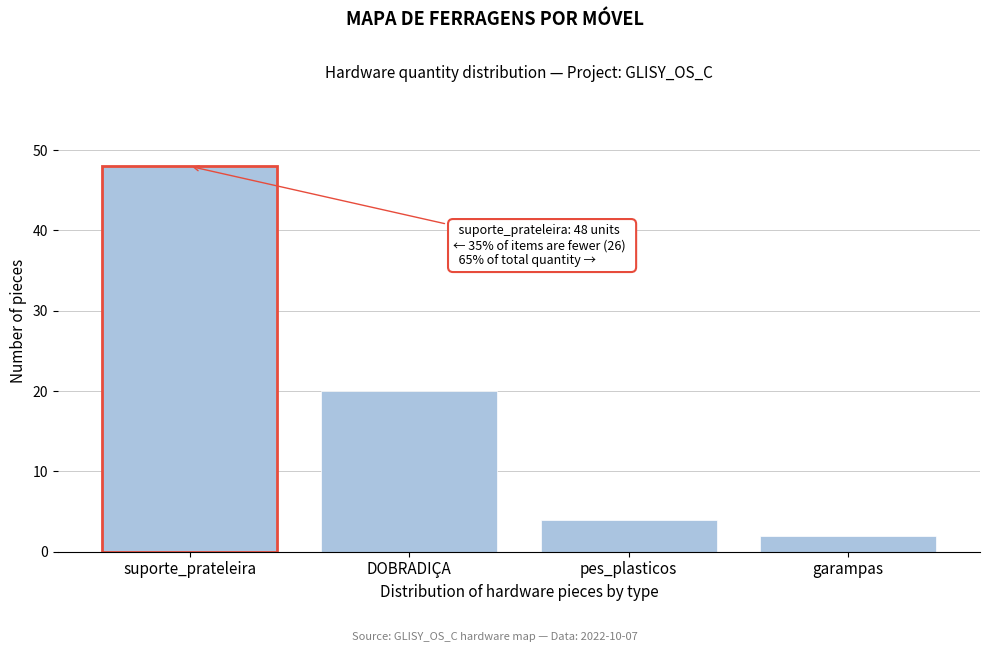

Reading right to left, what are all the values shown in this chart?

garampas=2	pes_plasticos=4	DOBRADIÇA=20	suporte_prateleira=48